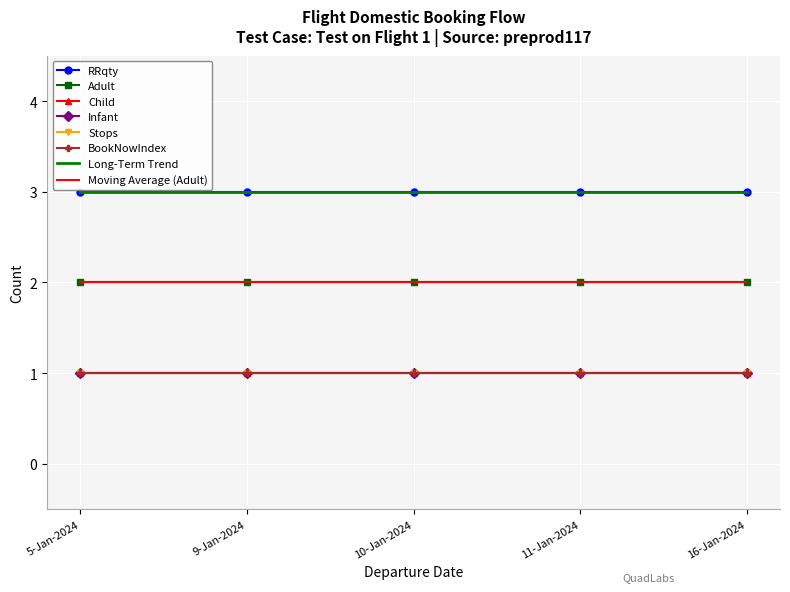

Which category has the highest value in the RRqty series?

5-Jan-2024